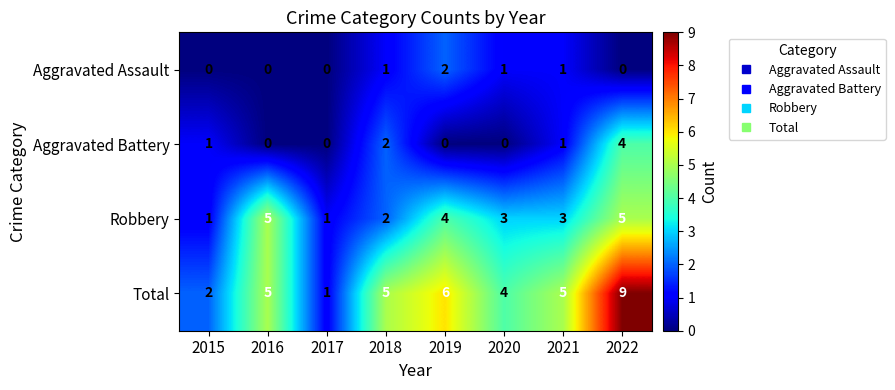

True or false: Robbery has a value of 3 at 2016.

False